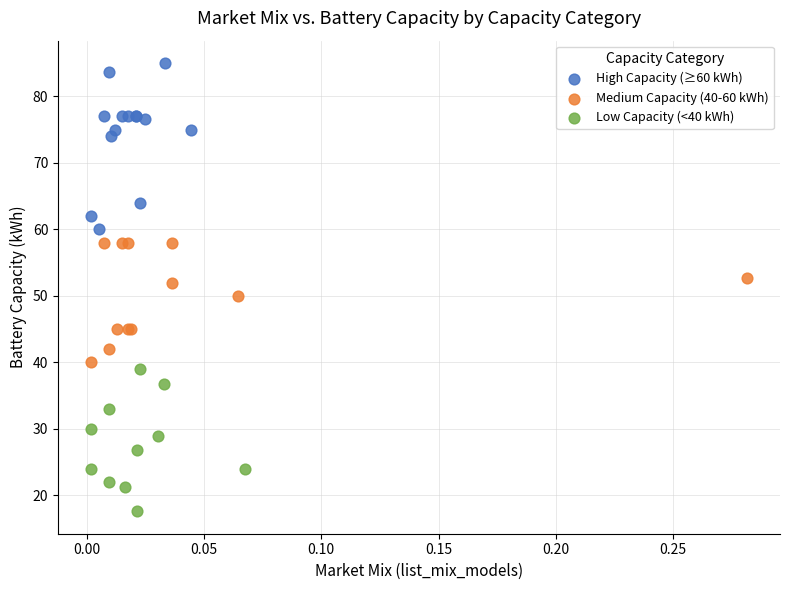

Which series contains the lowest Y value?

Low Capacity (<40 kWh)